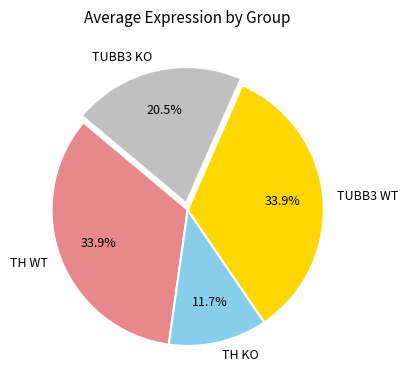

The TH KO slice represents 12% of the pie. True or false?

True